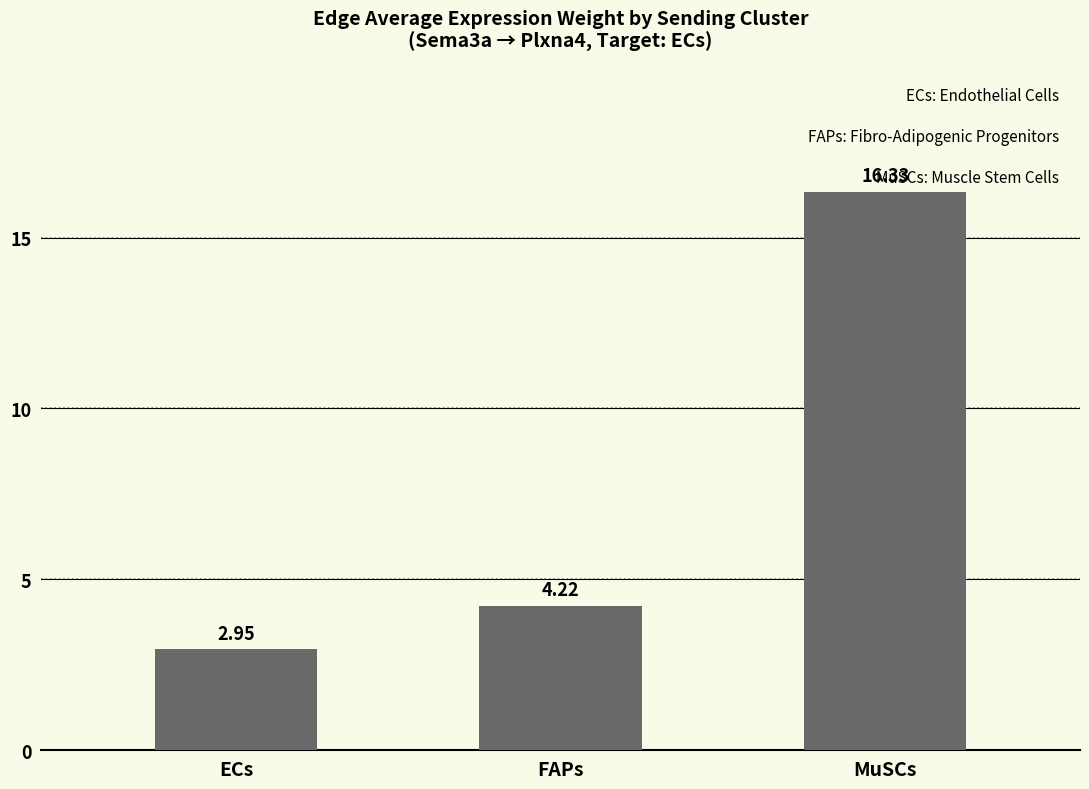

What is the label of the 1st bar from the right?

MuSCs